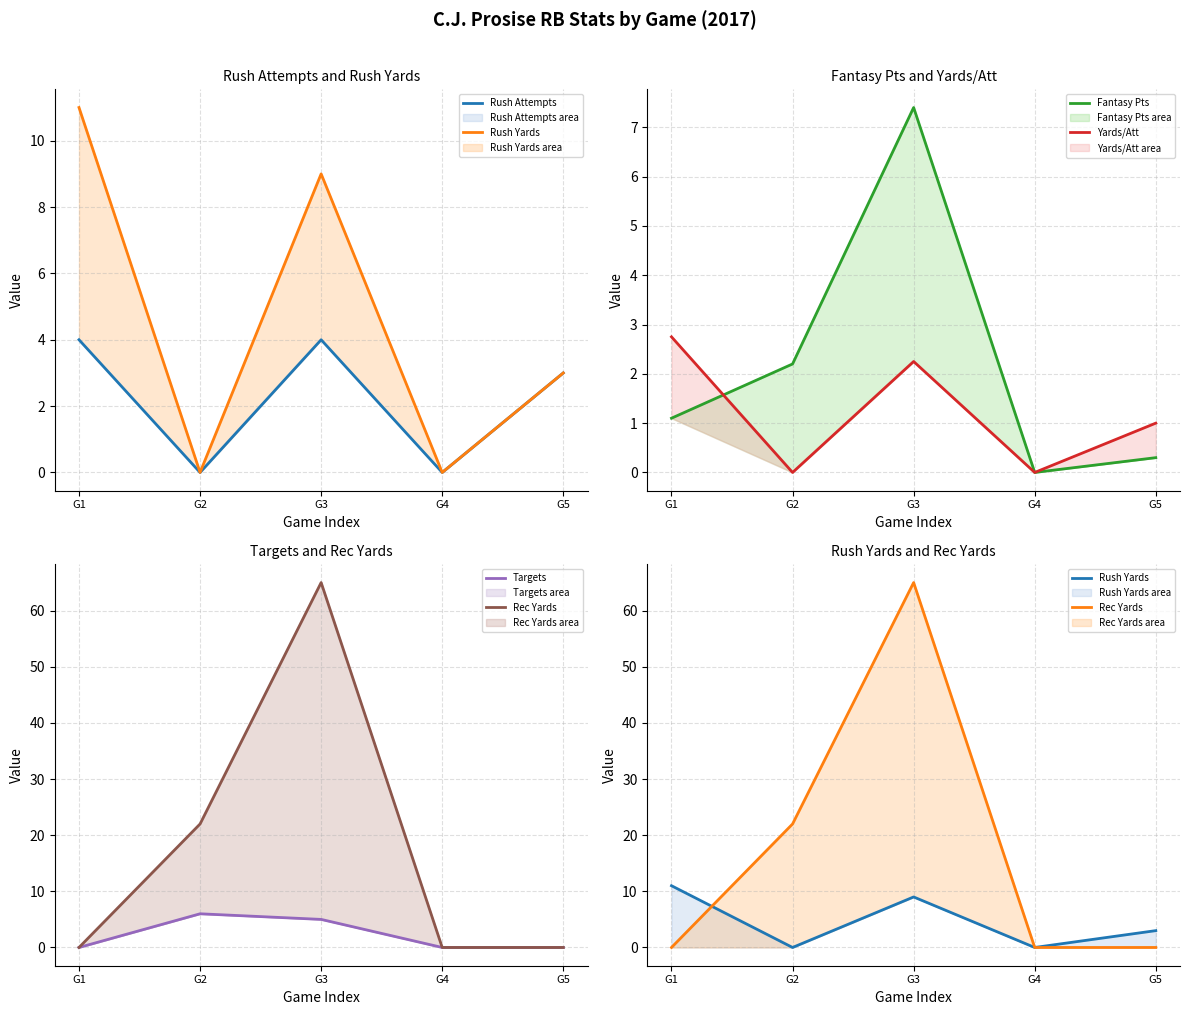

At how many categories does at least one series exceed 37?

1